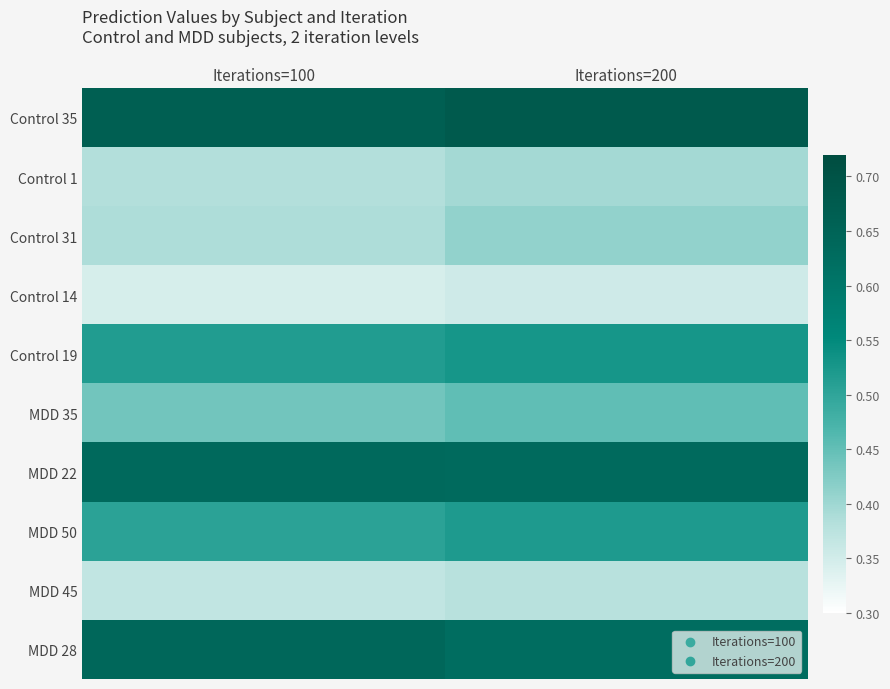

At how many categories does at least one series exceed 0?

2